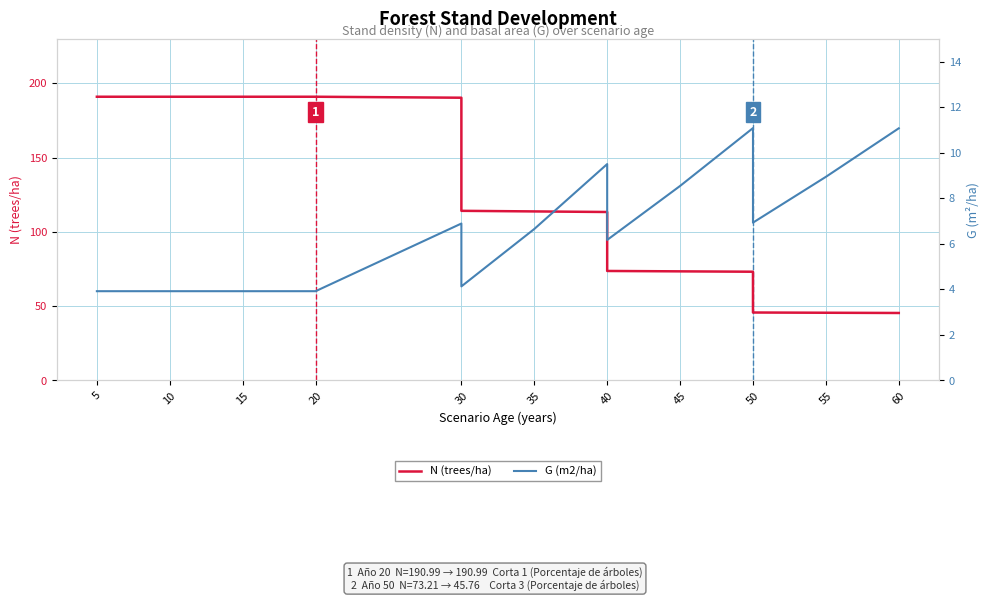

How many data points does each series have?

16